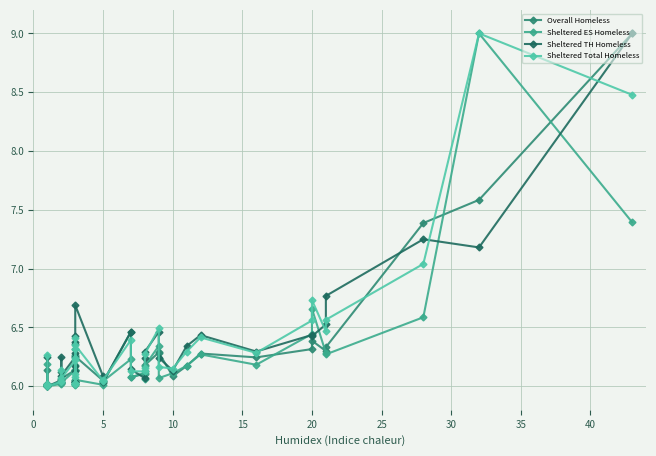

True or false: Sheltered TH Homeless and Sheltered Total Homeless cross at least once.

True